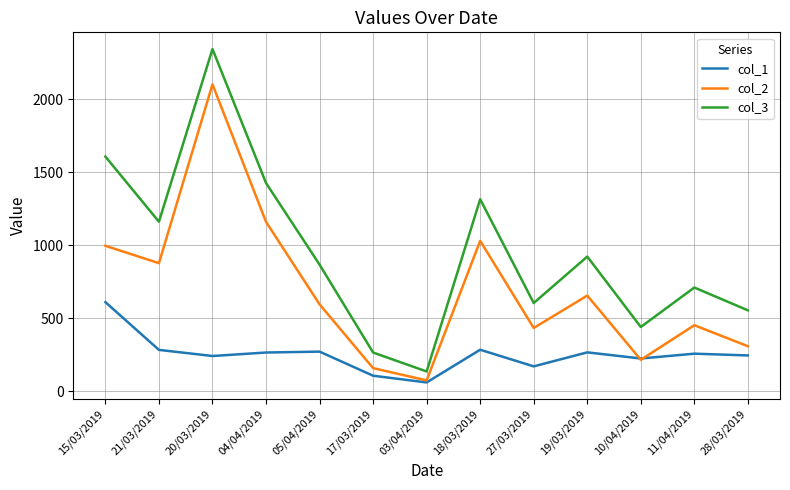

What value does the col_3 series have at 15/03/2019?

1608